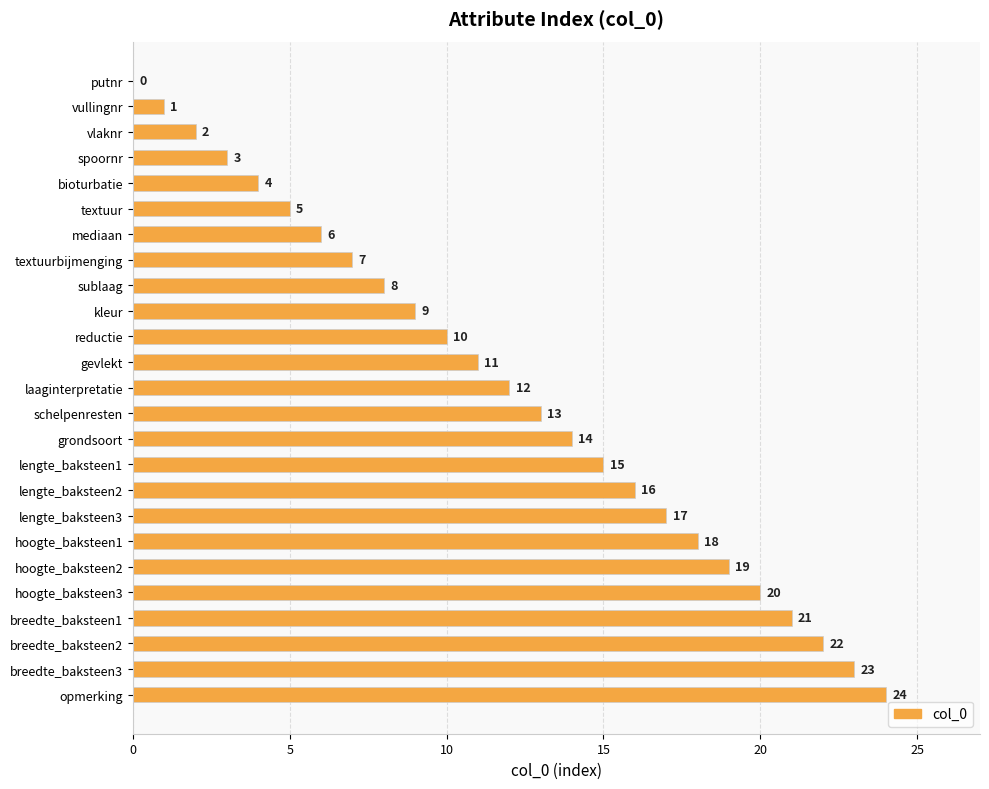

What is the sum of all values?

300